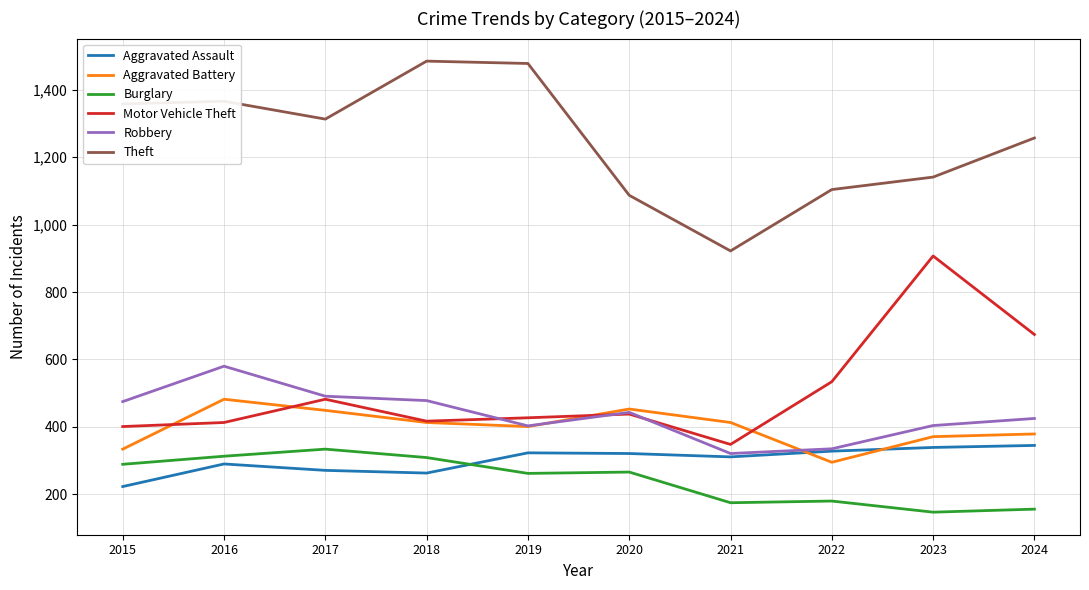

At which label does Burglary first exceed 266?

2015